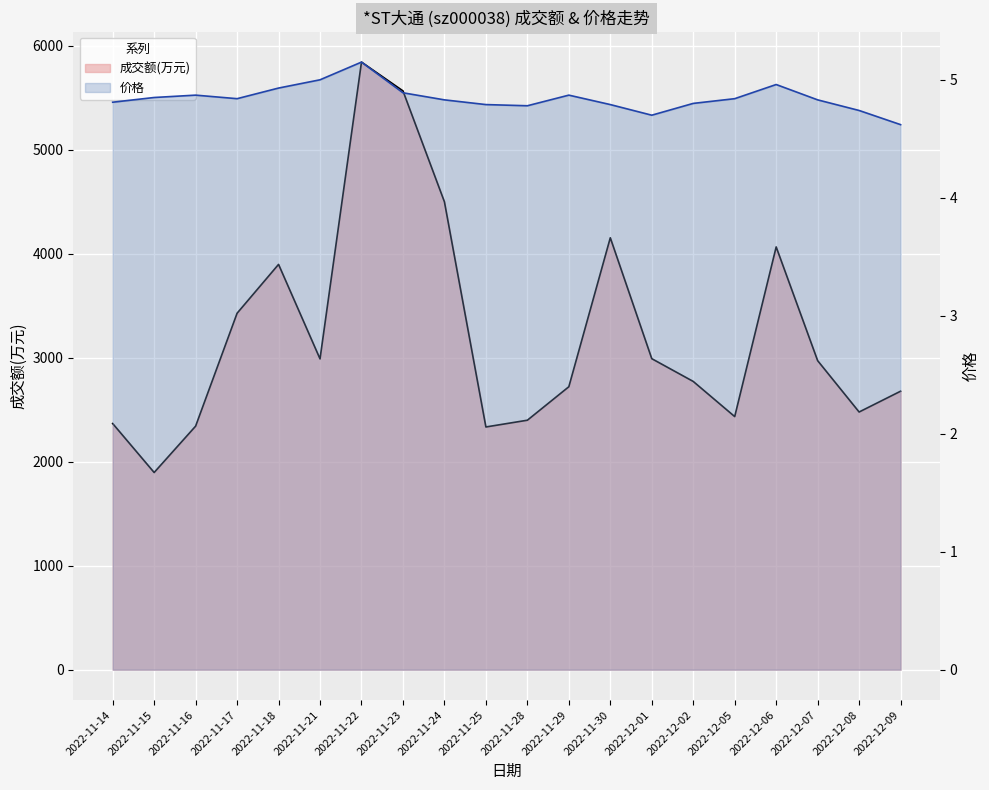

At how many categories does at least one series exceed 1231?

20